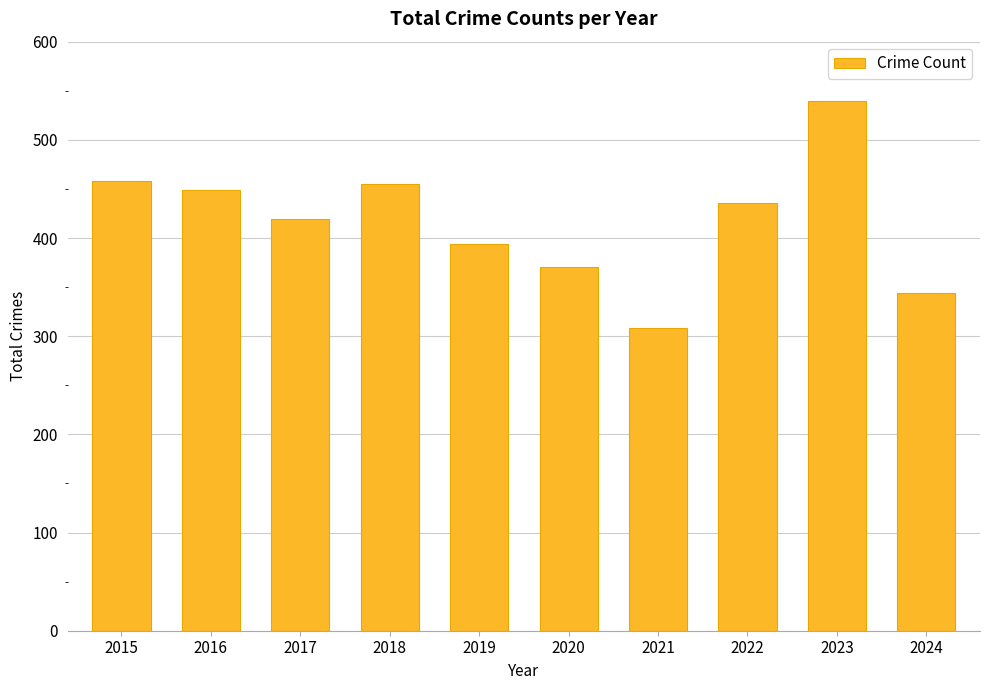

What is the greatest value displayed?

540